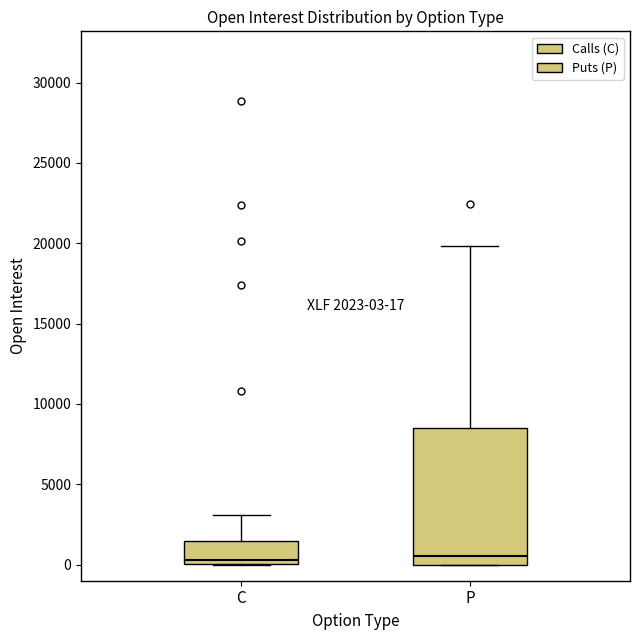

Comparing the boxes themselves (not the whiskers), which one is the tallest?

P